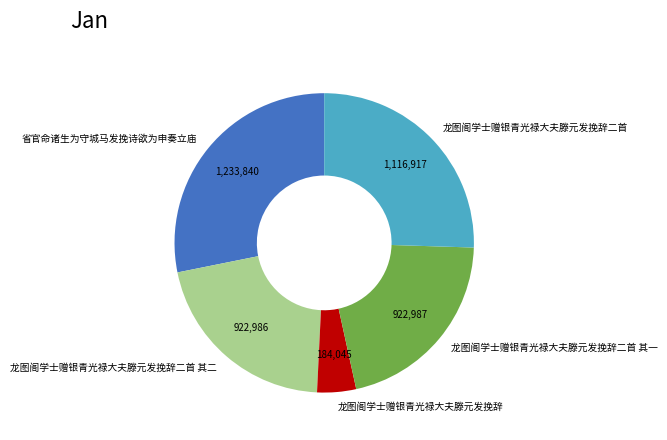

How many slices are in this pie chart?

5